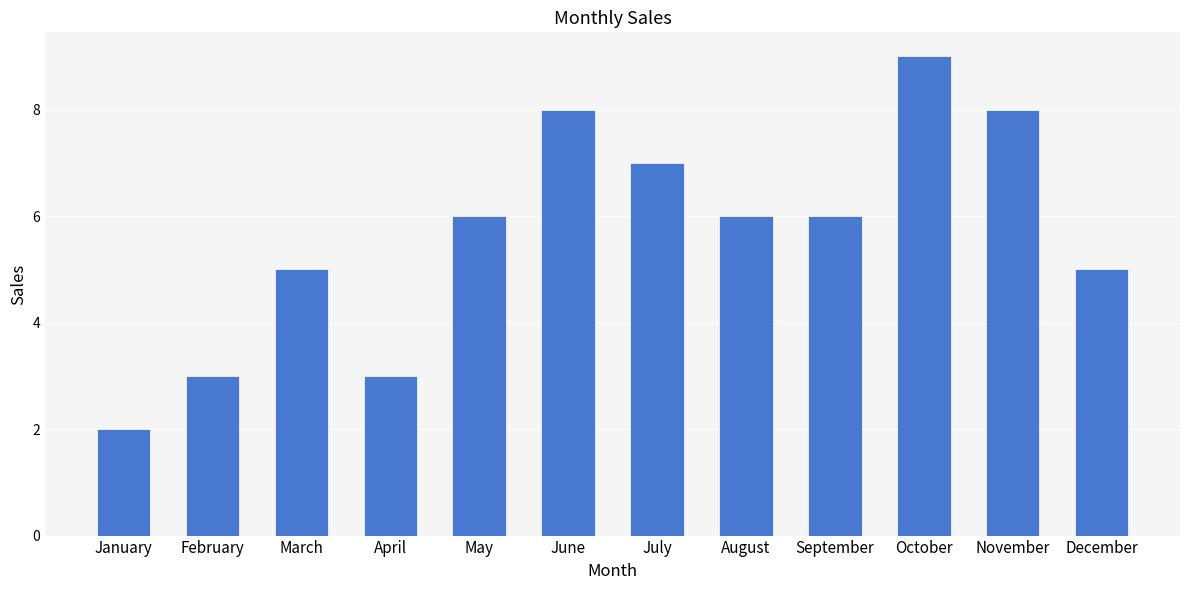

What is the change in value from March to November?

+3